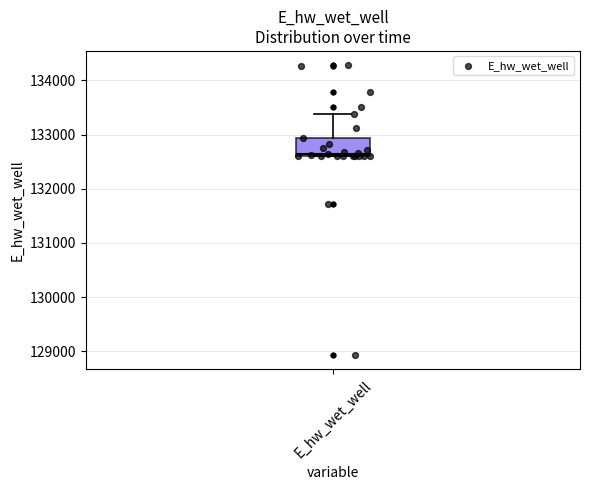

Read this box plot against the y-axis: the position of the median line, the range covered by the box, and the ends of both whiskers. The values are not printed on the chart, so give them approximately, as read against the axis.

median 132600, box 132600 to 132900, whiskers 132600 to 133400